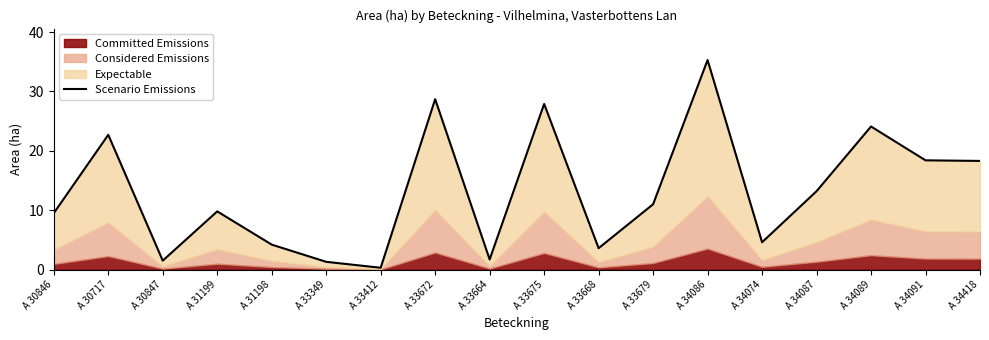

What is the label of the 14th point from the right?

A 31198